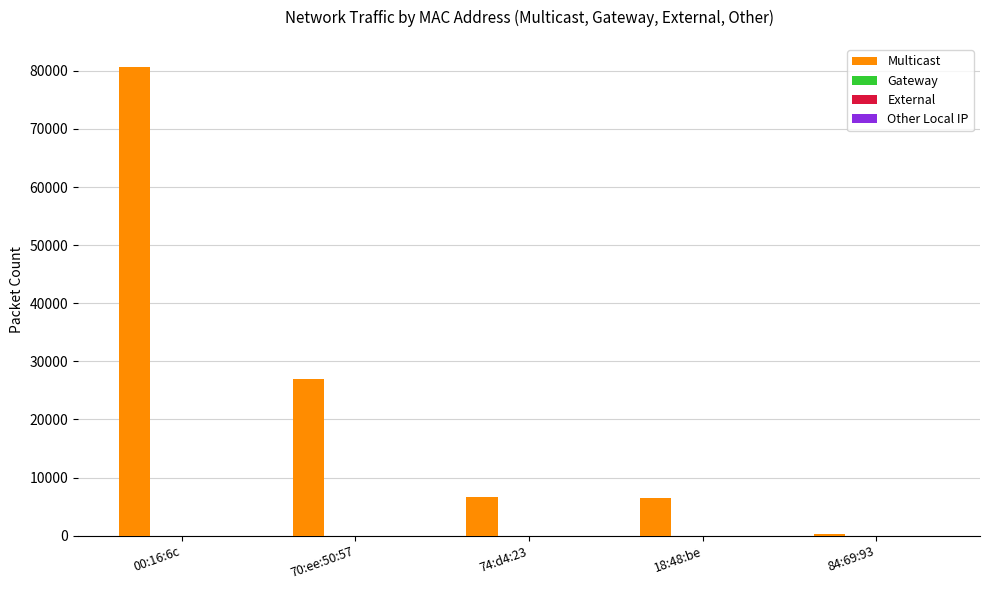

What is the difference between the second highest and second lowest values?

20404